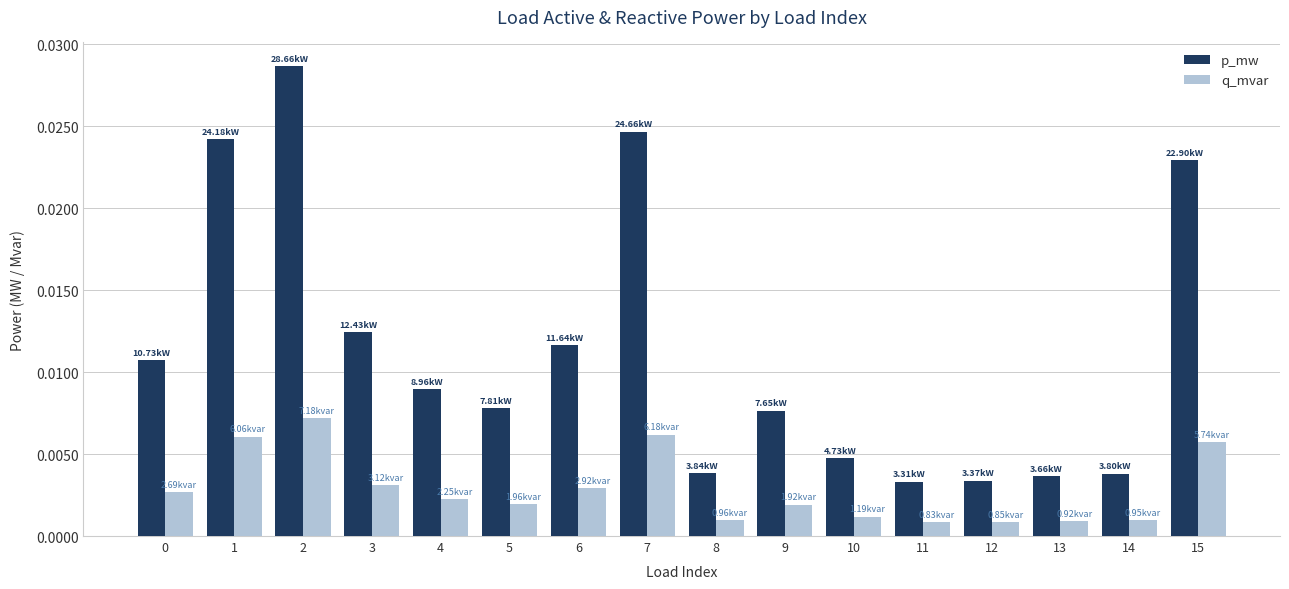

Which series has the widest spread of values?

p_mw